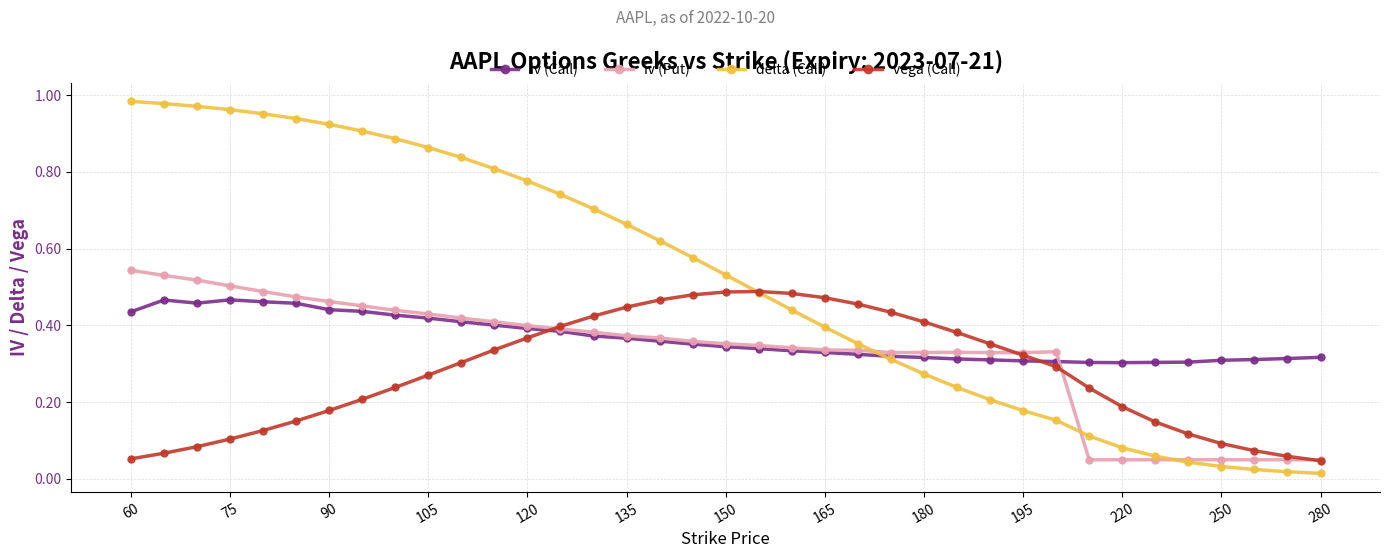

How many distinct data groups are displayed?

4